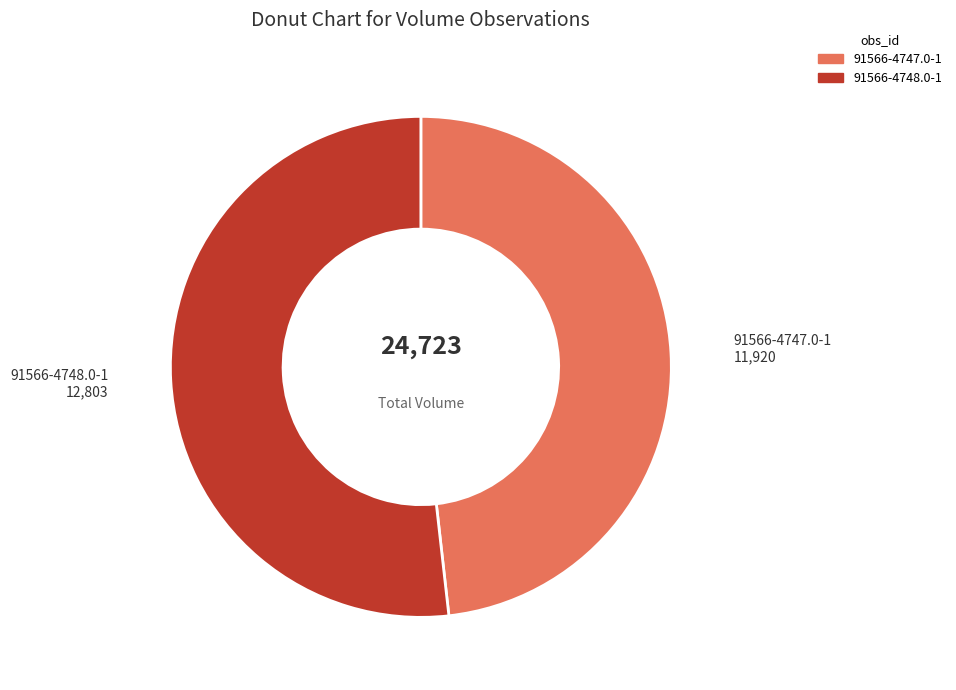

Does 91566-4747.0-1 account for over 50% of the chart?

No